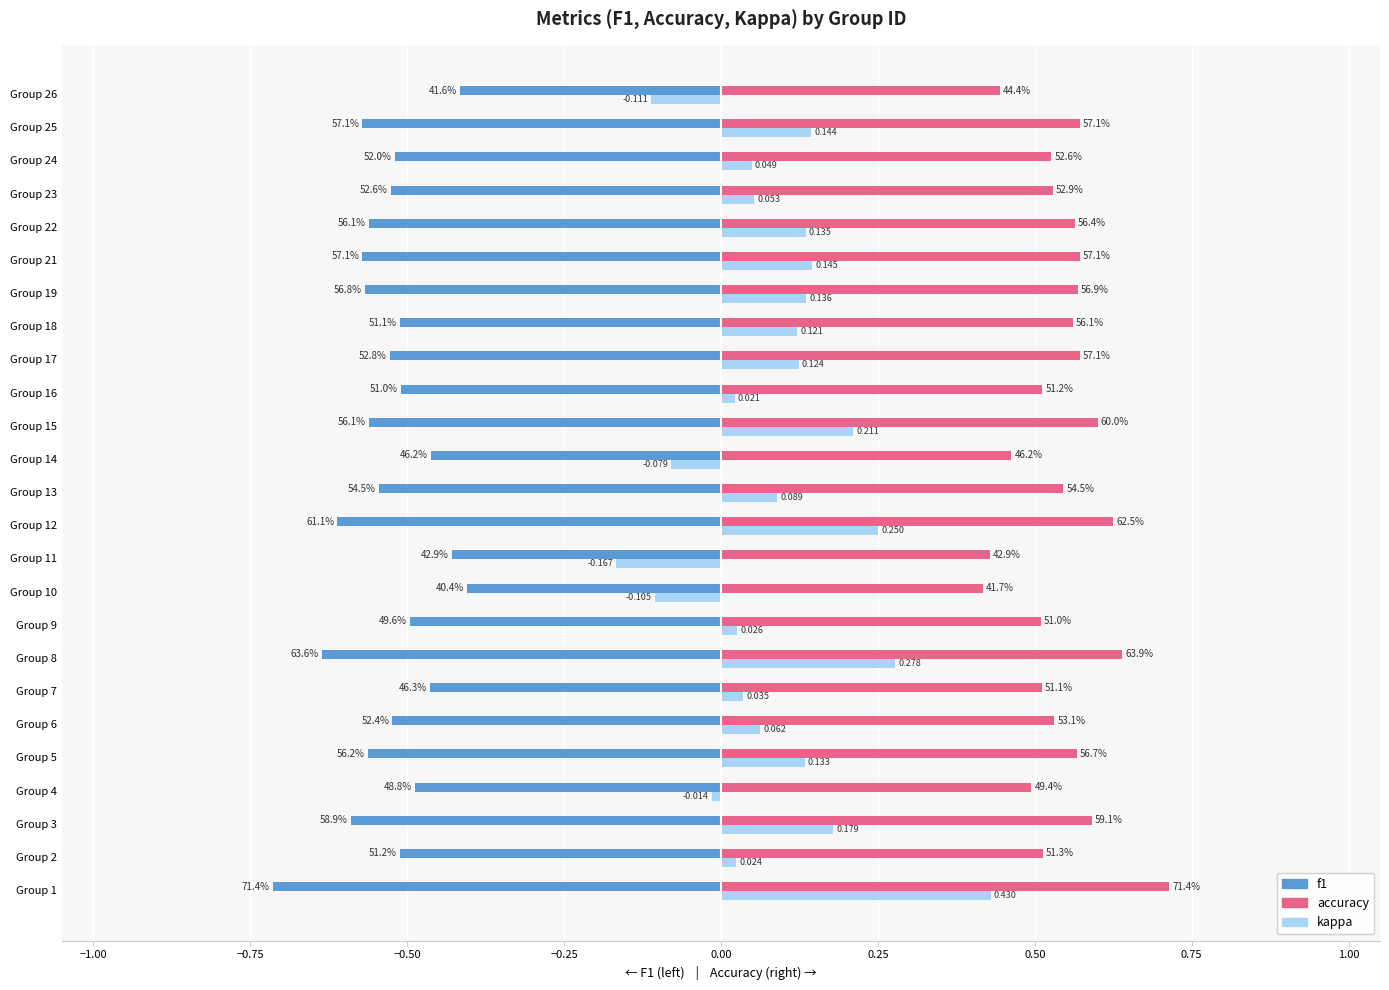

The kappa series shows -0.0 at Group 4. True or false?

False